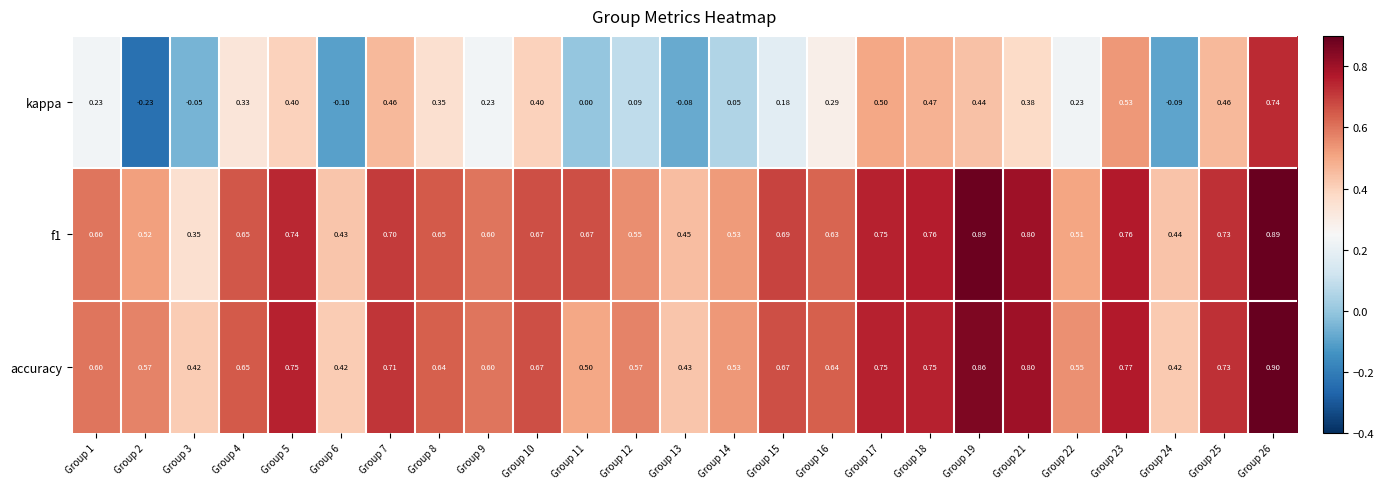

Which series has the widest spread of values?

kappa